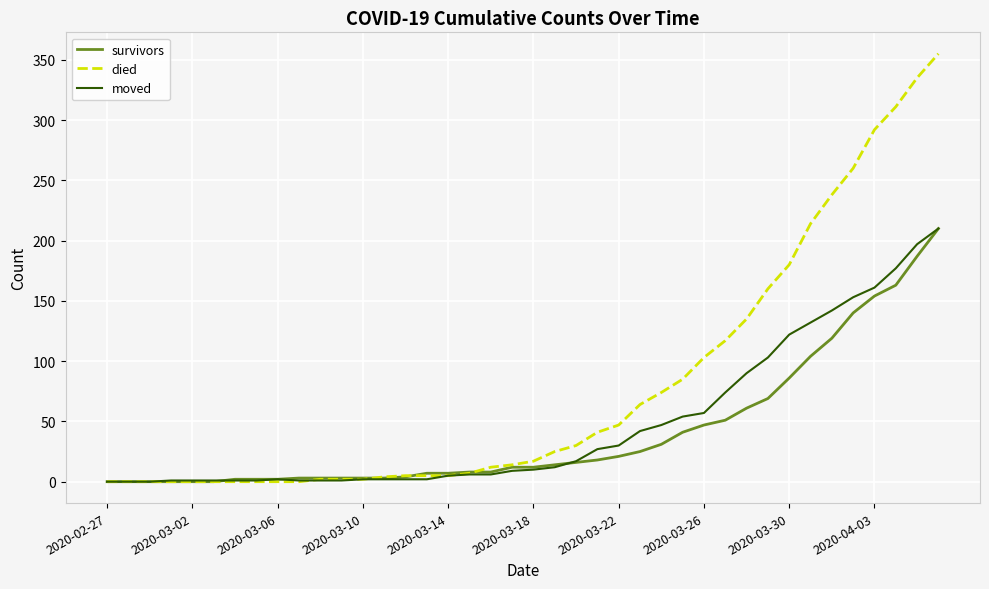

Which series has the largest total across all categories?

died